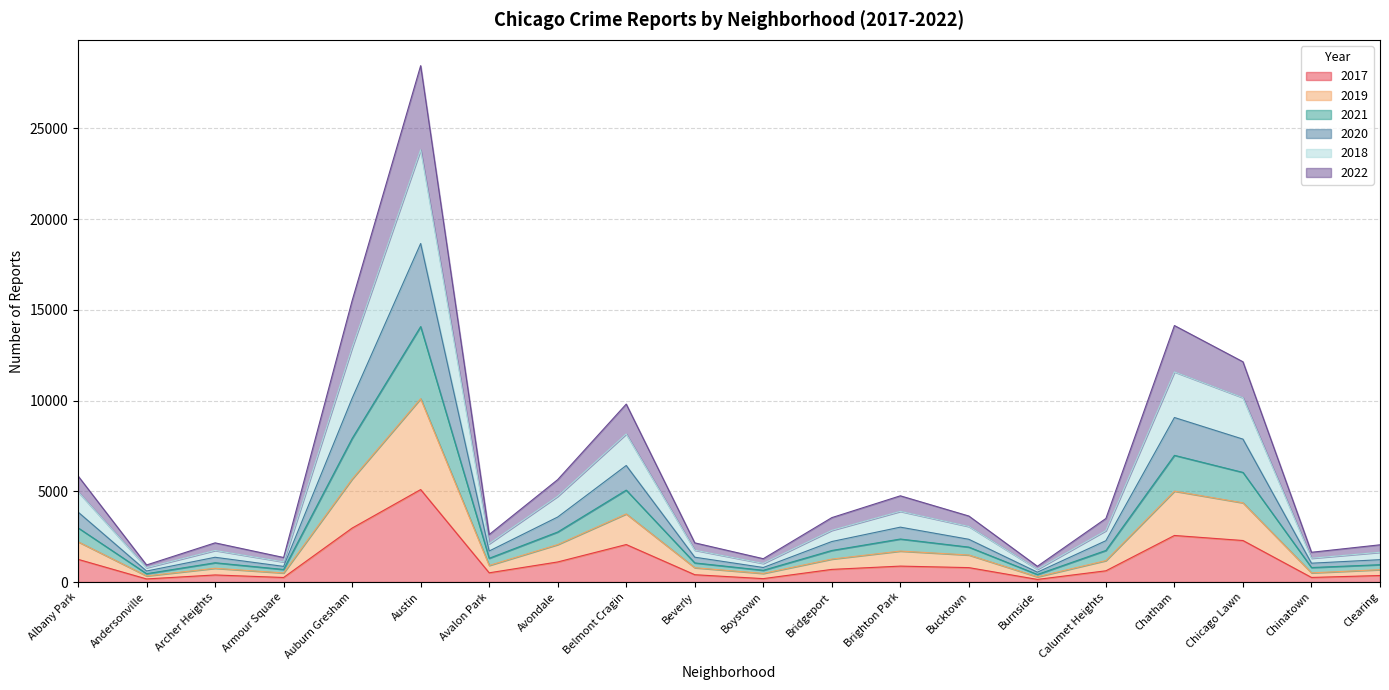

Is it true that 2017 equals 4883 at Auburn Gresham?

False